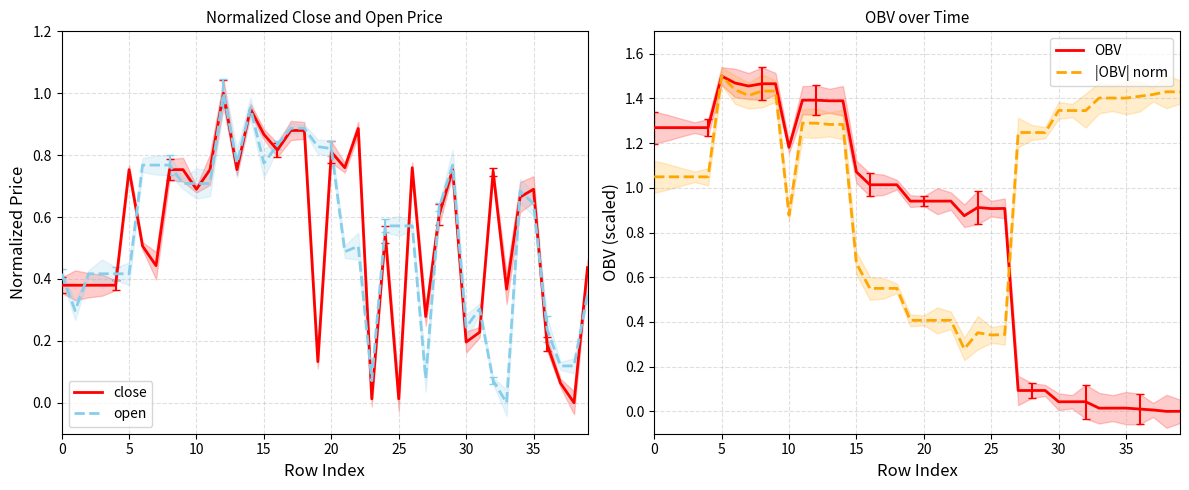

How many data points does each series have?

40